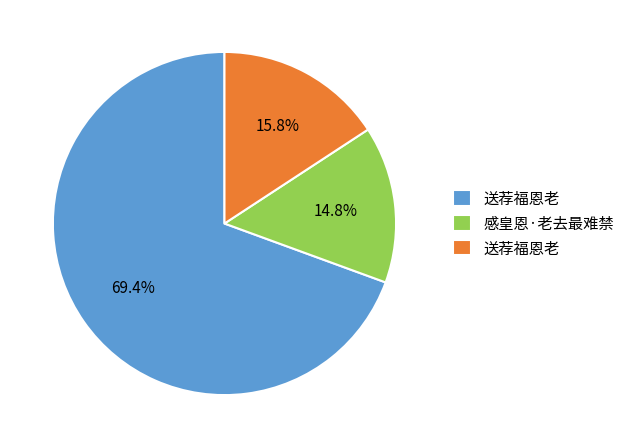

Is there a majority slice in this chart?

Yes